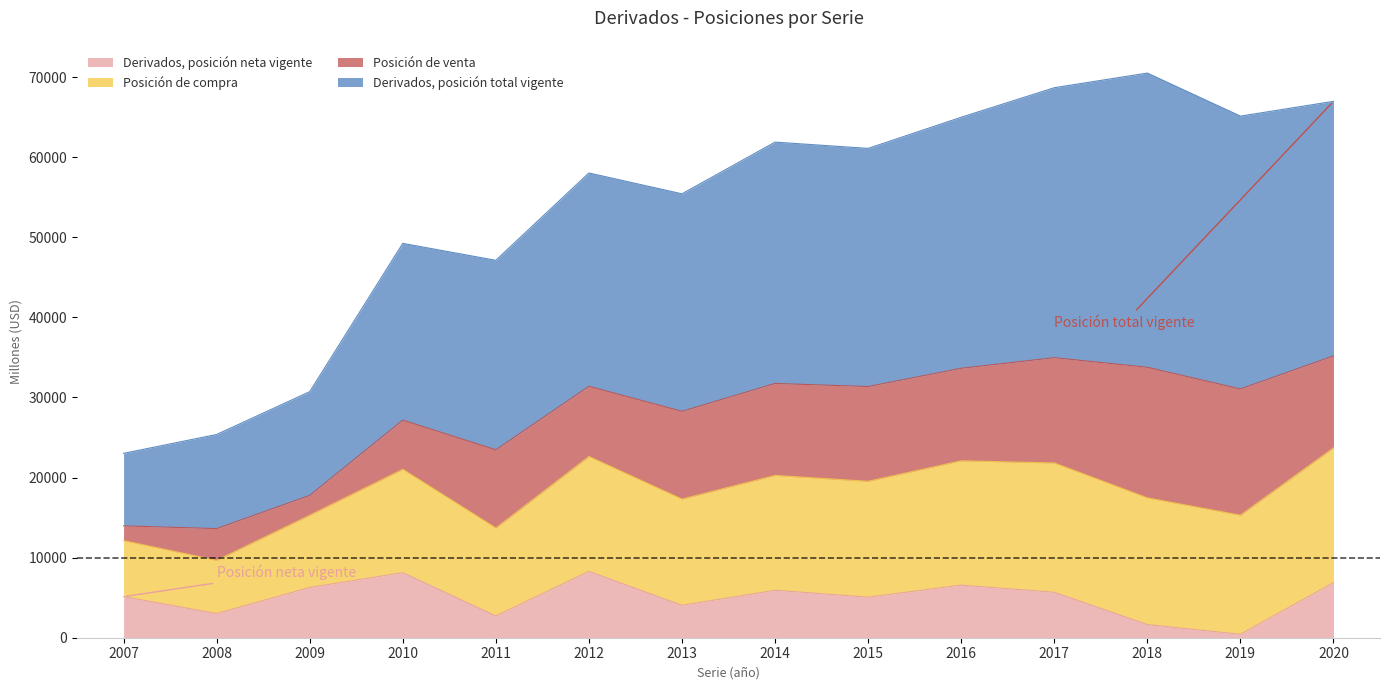

True or false: Derivados, posición total vigente and Posición de compra cross at least once.

False